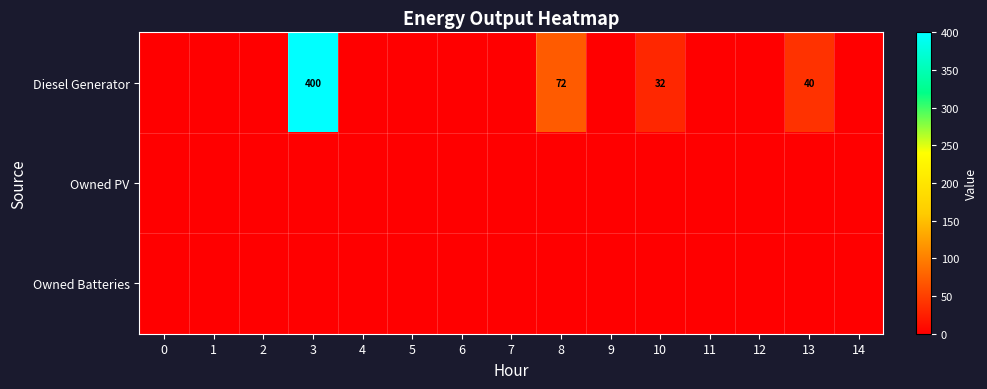

At which category does the chart reach its peak across all series?

3